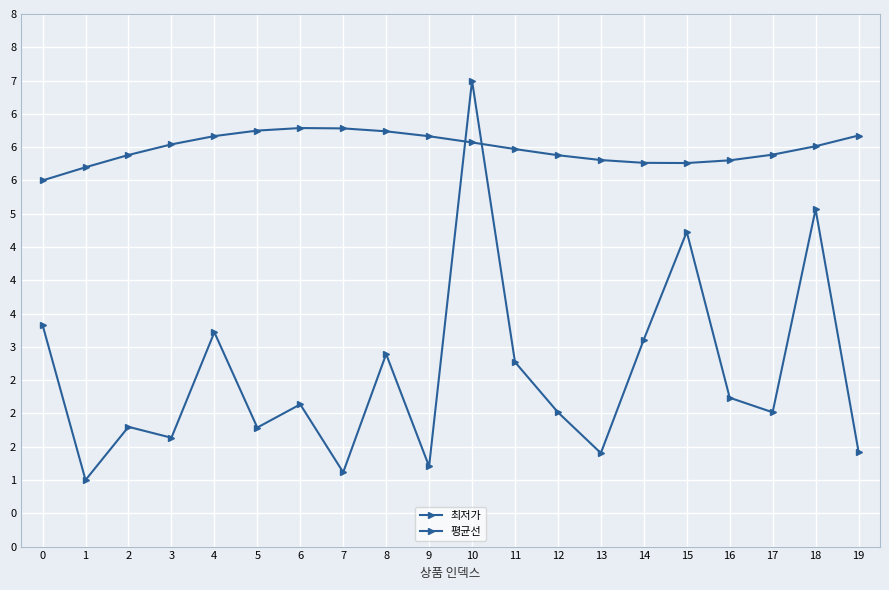

True or false: 평균선 has a value of 1.4 at 1.

False